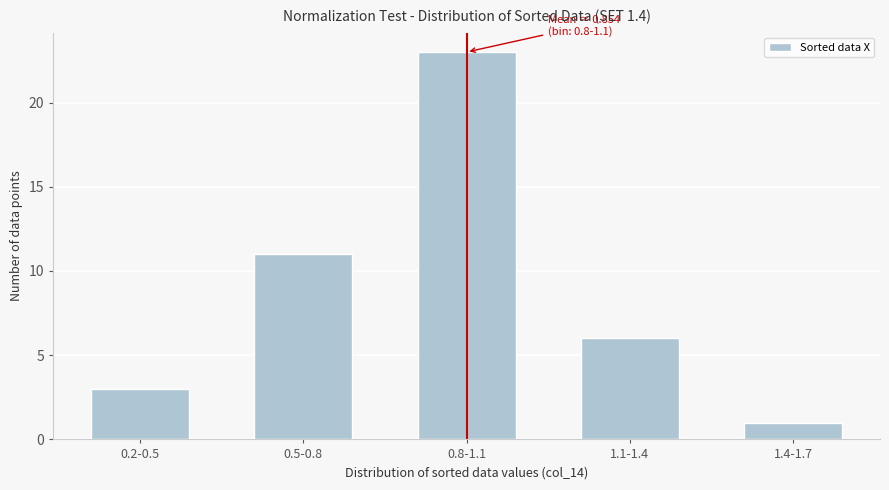

Reading left to right, extract all data points from this chart.

3	11	23	6	1